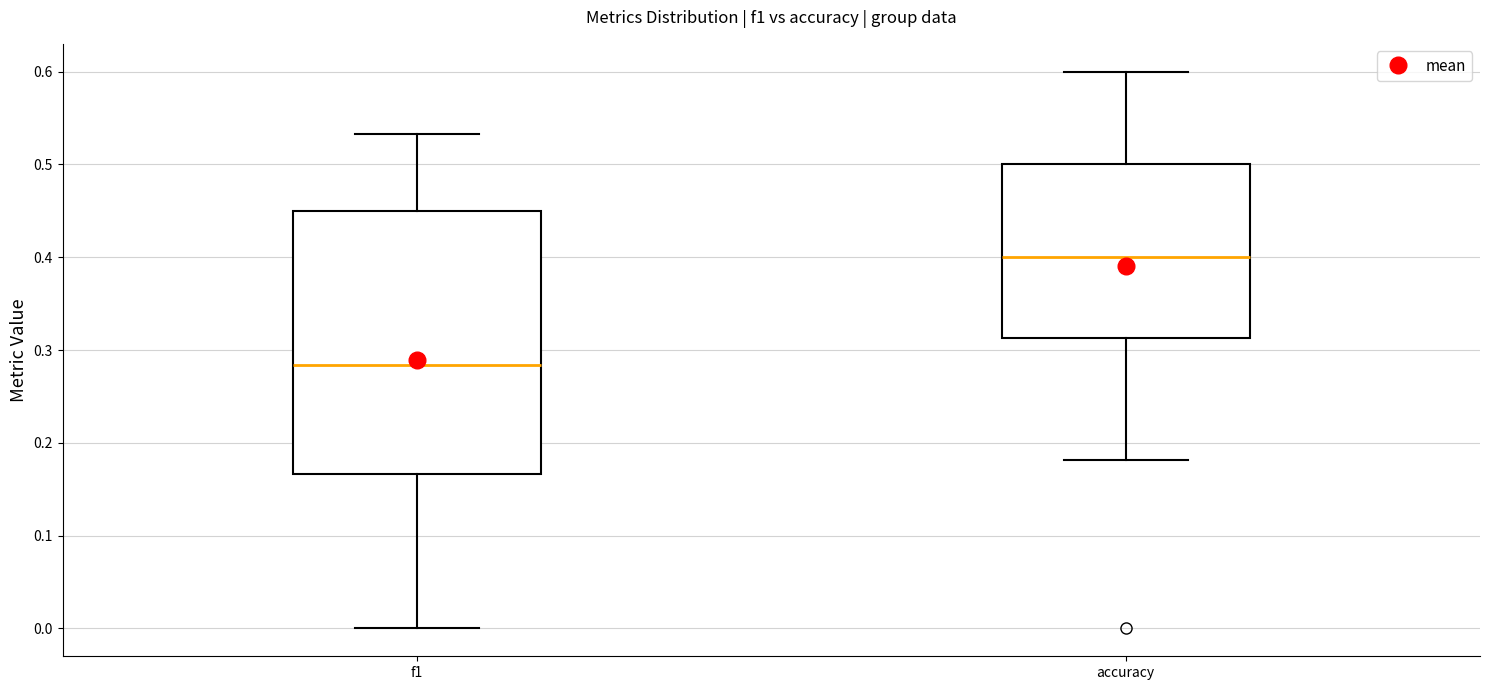

Reading left to right, read every box against the y-axis: the position of its median line, the range the box covers, and the ends of its whiskers. The values are not printed on the chart, so give them approximately, as read against the axis.

f1: median 0.28, box 0.17 to 0.45, whiskers 0.00 to 0.53
accuracy: median 0.40, box 0.31 to 0.50, whiskers 0.18 to 0.60